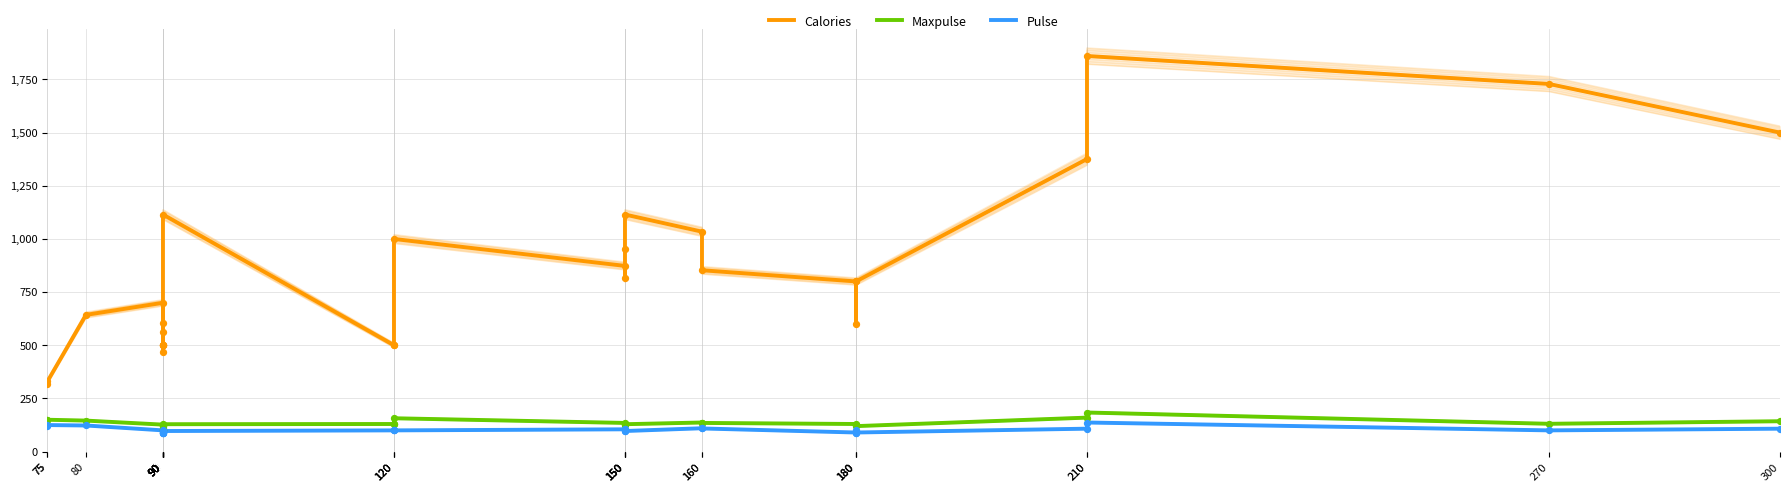

What are all the series names shown in the legend?

Calories, Maxpulse, Pulse